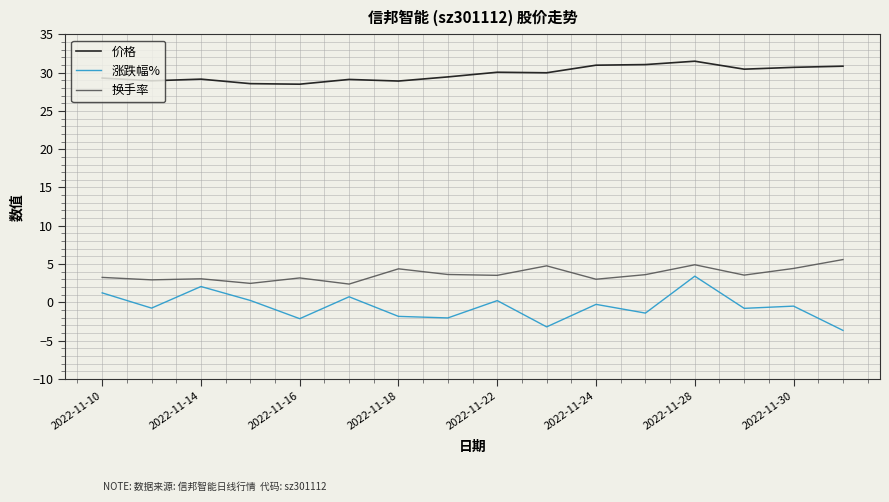

What is the minimum value for 价格?

28.5